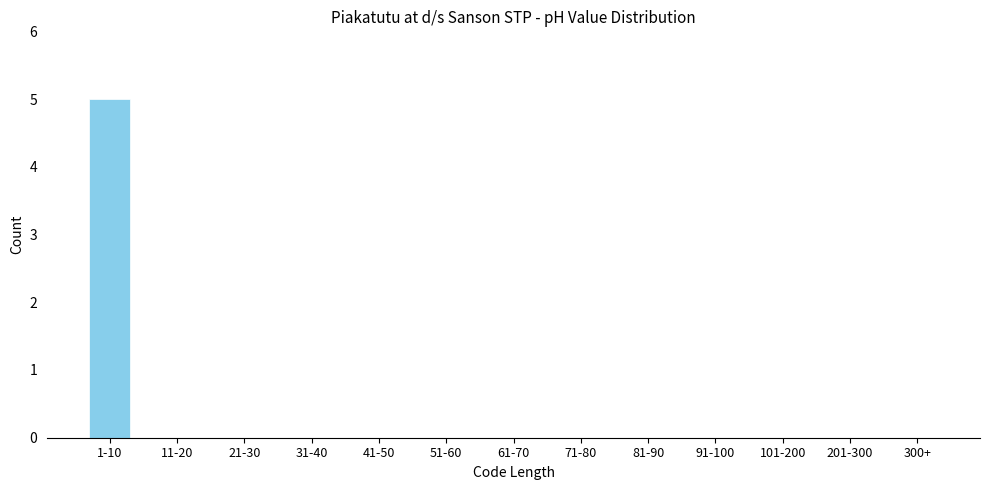

Reading left to right, transcribe all the data shown in this chart.

1-10=5	11-20=0	21-30=0	31-40=0	41-50=0	51-60=0	61-70=0	71-80=0	81-90=0	91-100=0	101-200=0	201-300=0	300+=0